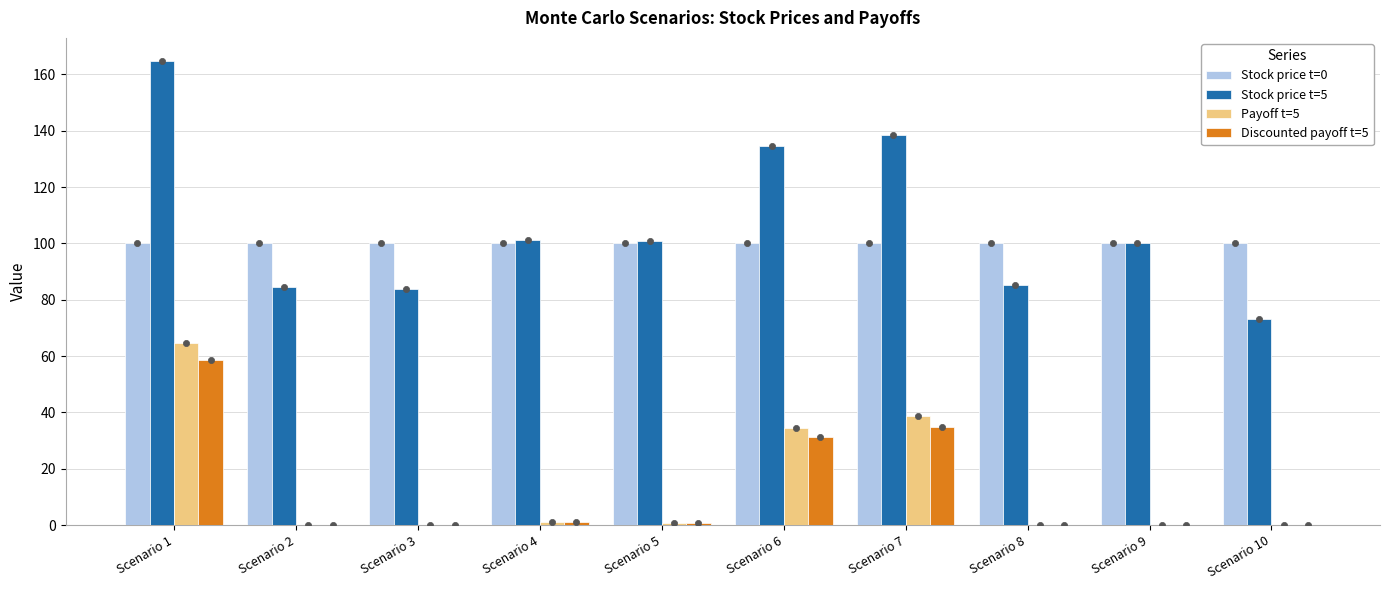

Which series has the largest Y range (max minus min)?

Stock price t=5